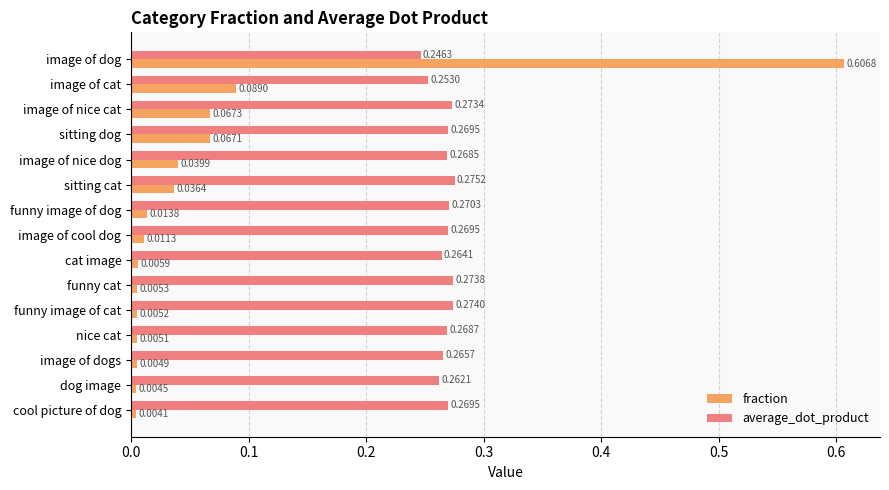

Rank the series at image of cat from highest to lowest value.

average_dot_product, fraction